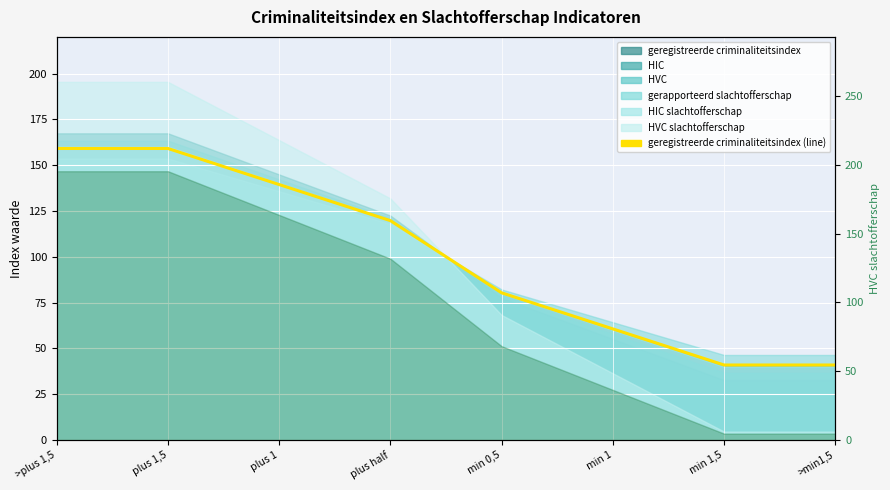

Approximately how many times larger is the value at >plus 1,5 compared to plus 1,5?

1.0